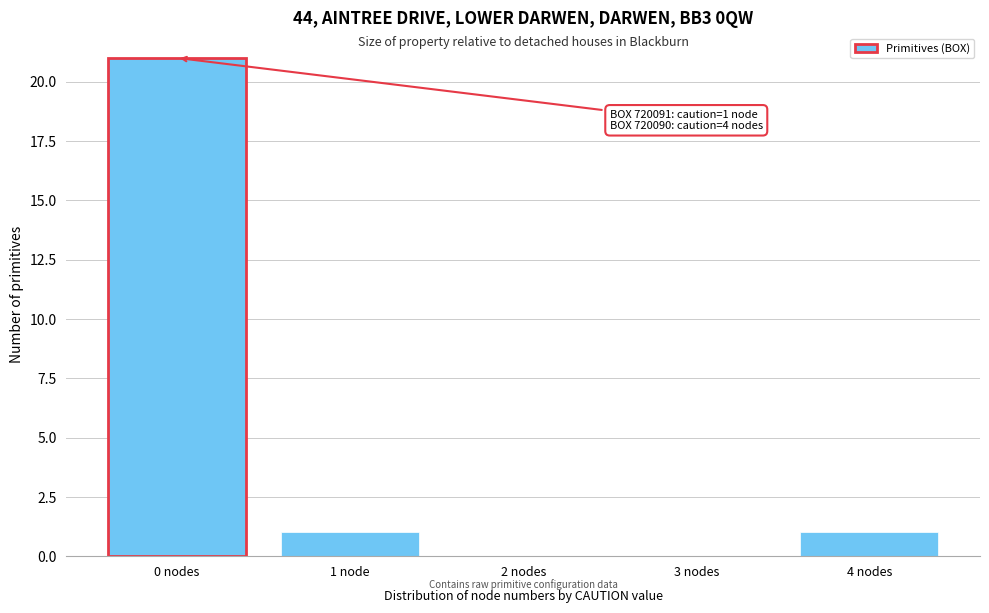

Reading right to left, list all the values displayed in this chart.

4 nodes=1	3 nodes=0	2 nodes=0	1 node=1	0 nodes=21